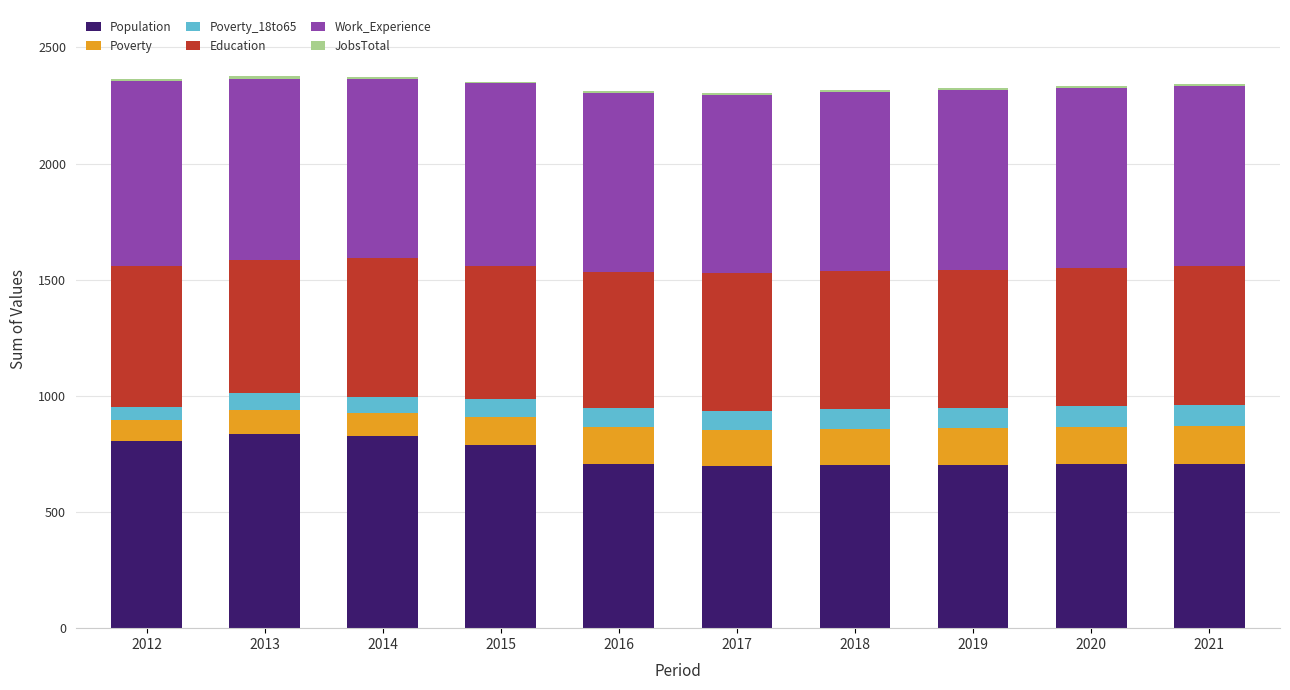

The value of Population at 2014 is 550. True or false?

False